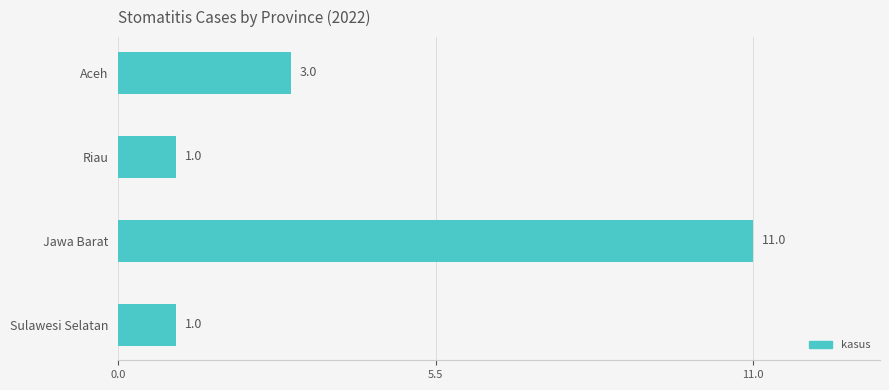

Count the values in the range 1 to 11.

4